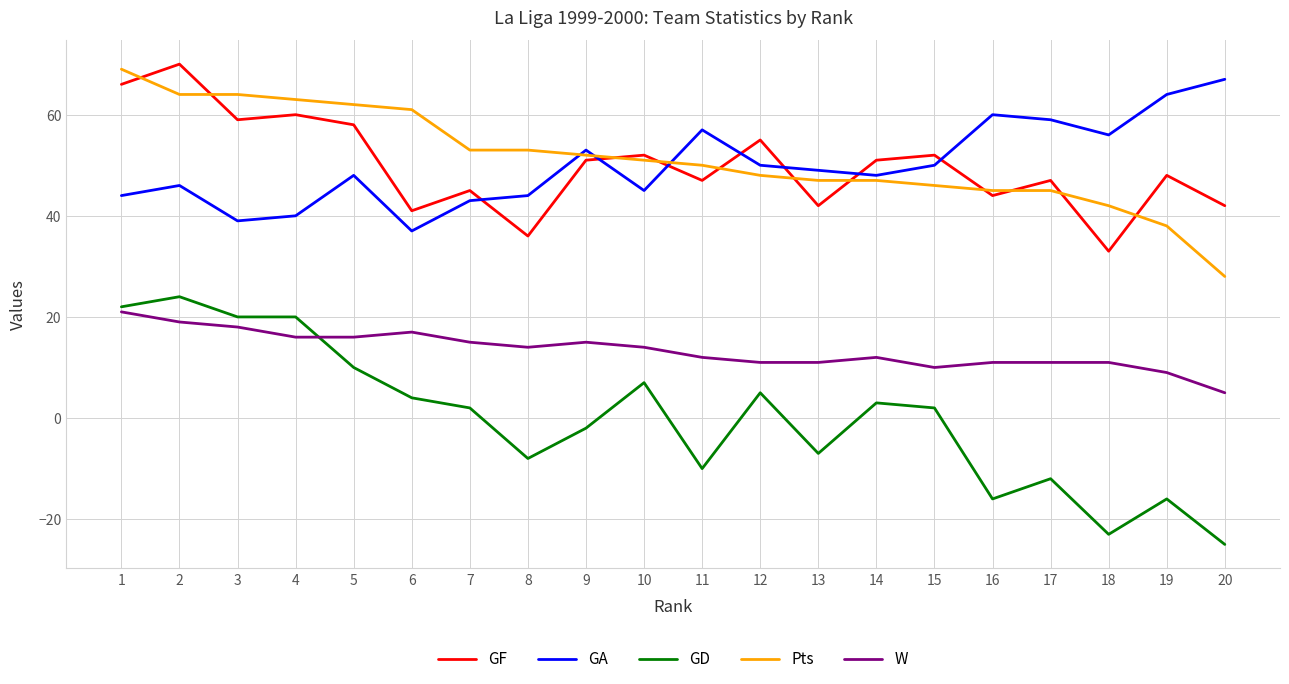

Is it true that GF equals 52 at 15?

True